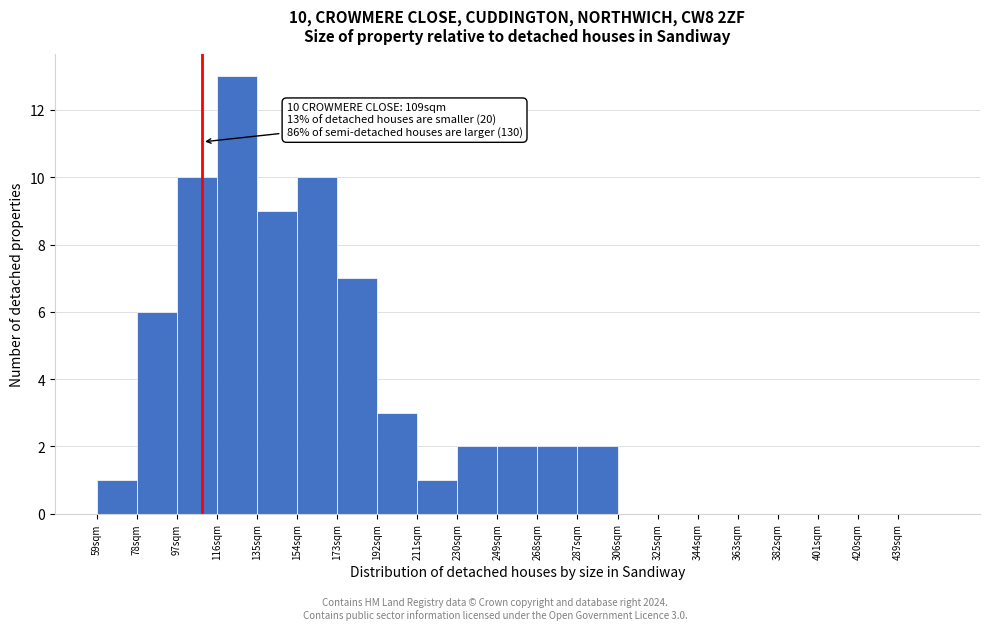

Which range on the x-axis has the tallest bar?

116 to 135